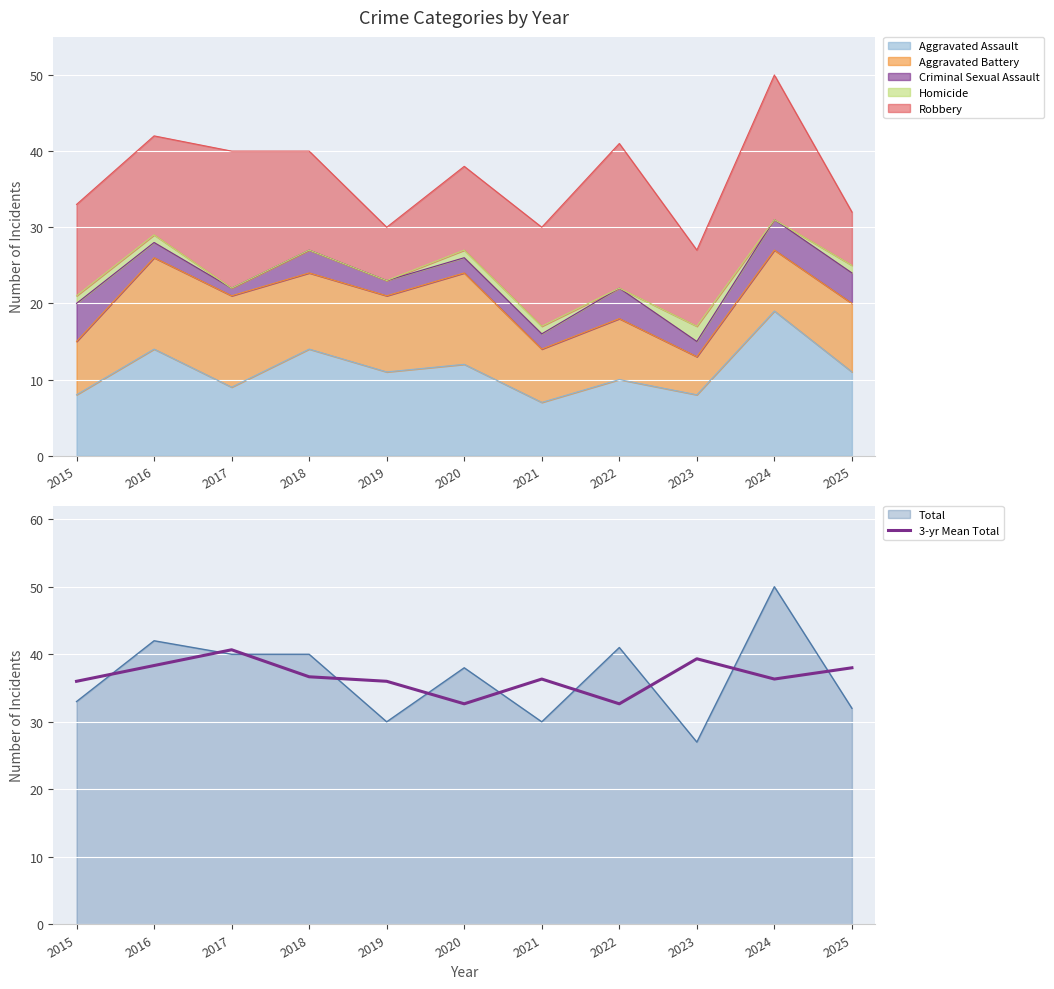

What is the difference between the values at 2023 and 2019?

3.3